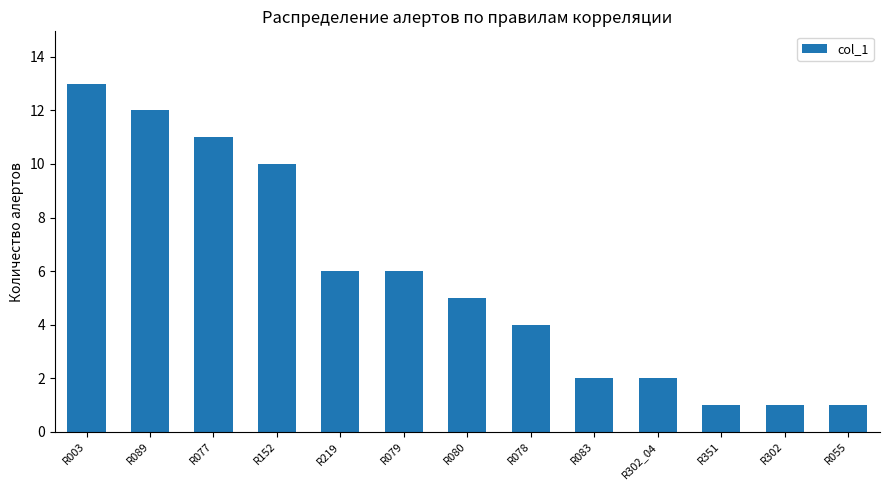

What is the change in value from R152 to R219?

-4